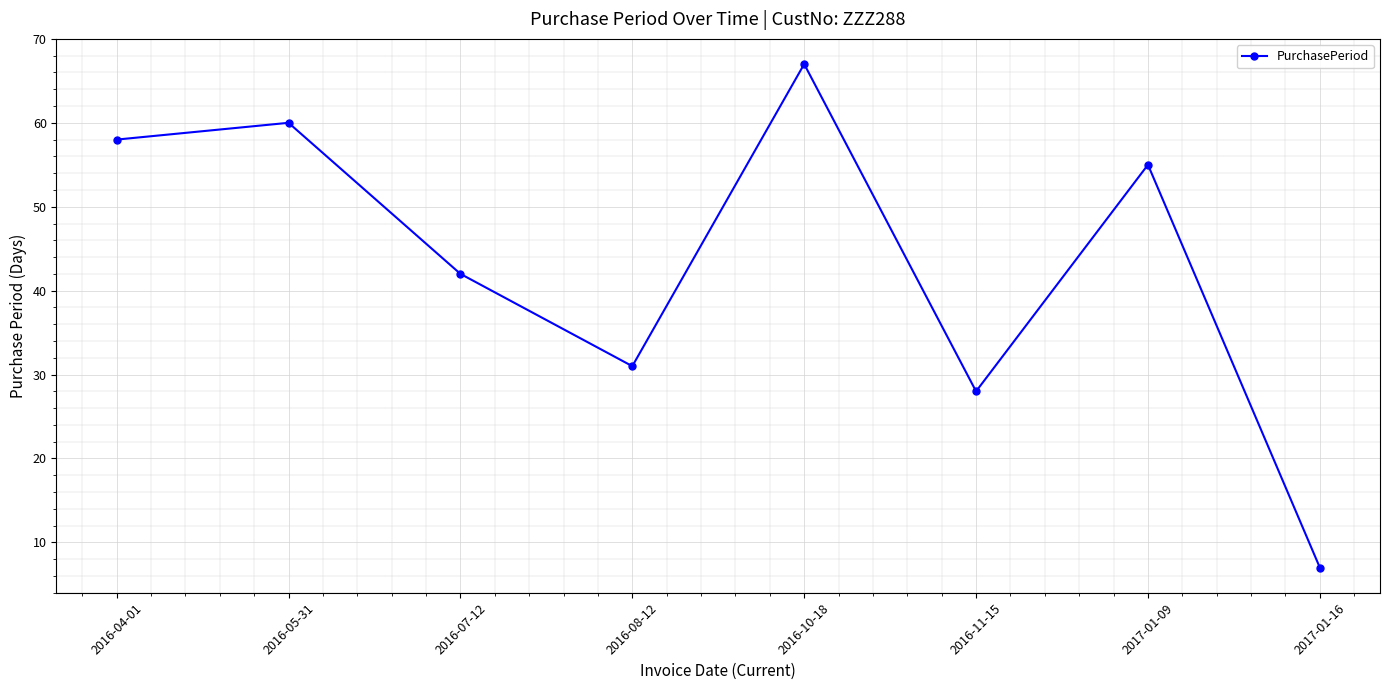

At which label does the data first exceed 55?

2016-04-01